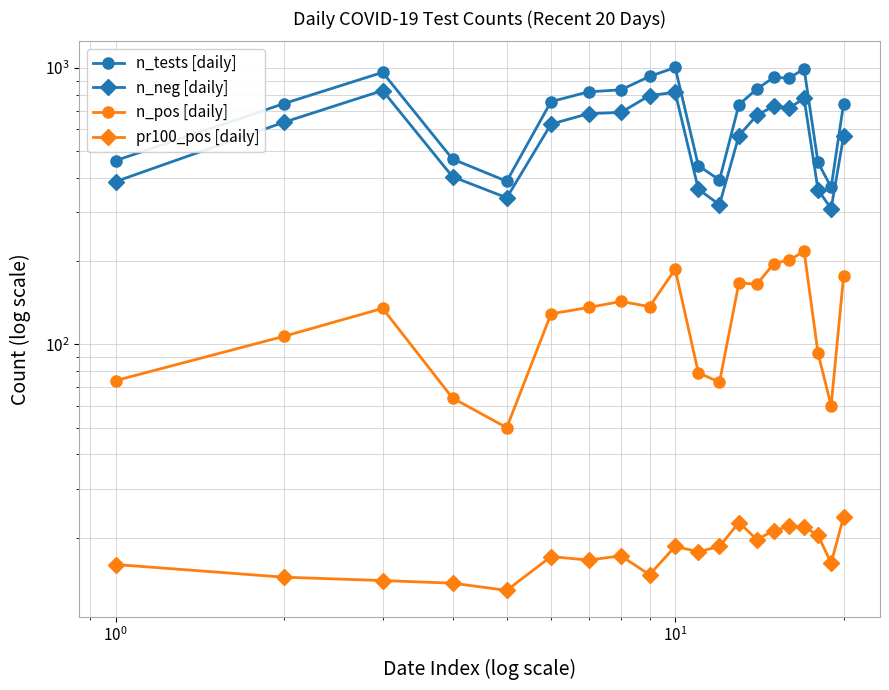

What is the smallest value displayed?

12.9